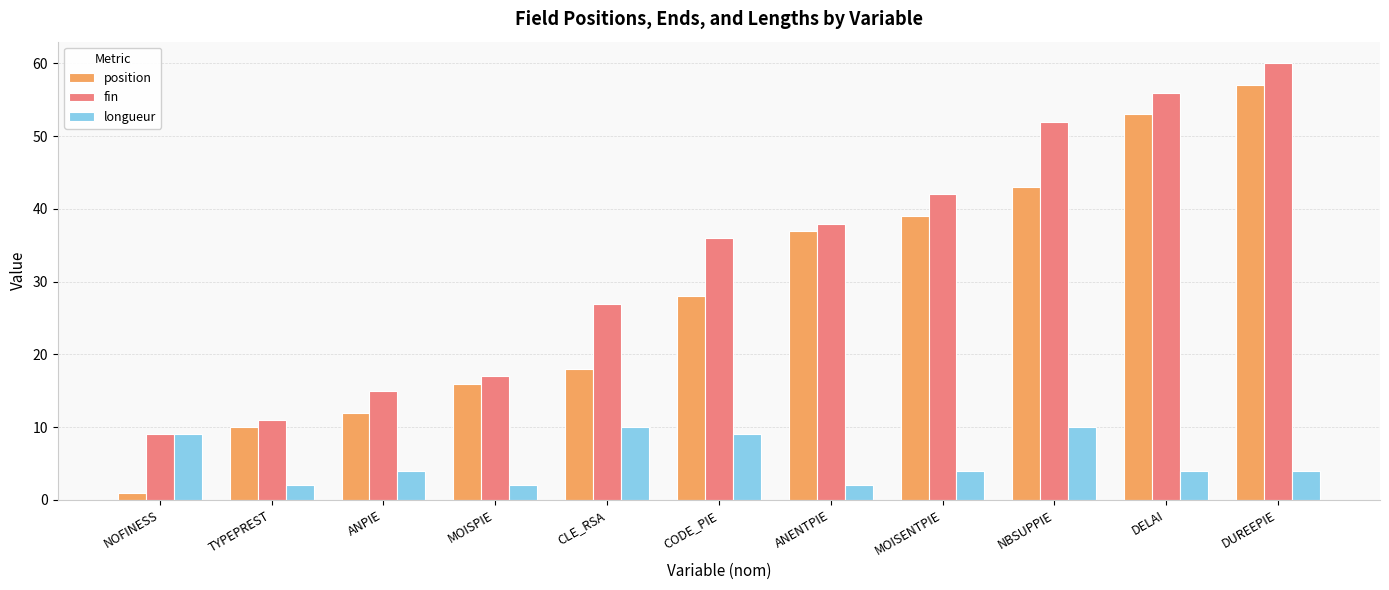

Reading right to left, transcribe all the data shown in this chart.

position: 57	53	43	39	37	28	18	16	12	10	1
fin: 60	56	52	42	38	36	27	17	15	11	9
longueur: 4	4	10	4	2	9	10	2	4	2	9